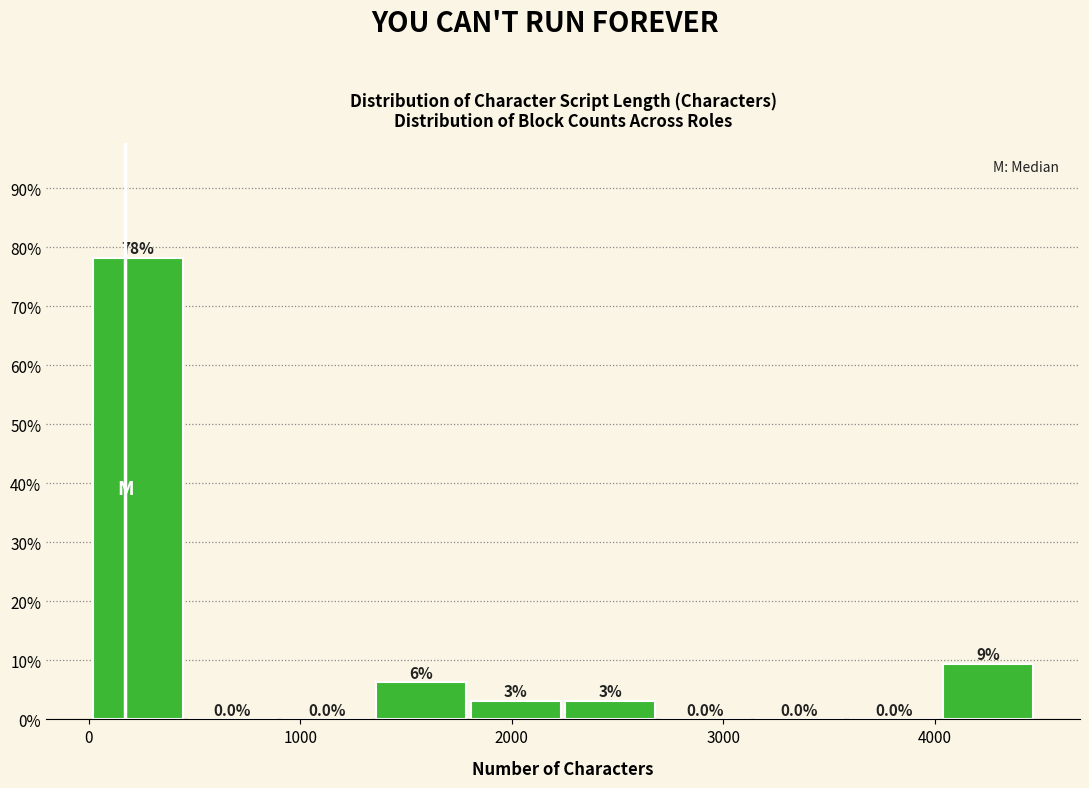

Which range on the x-axis has the tallest bar?

0 to 500